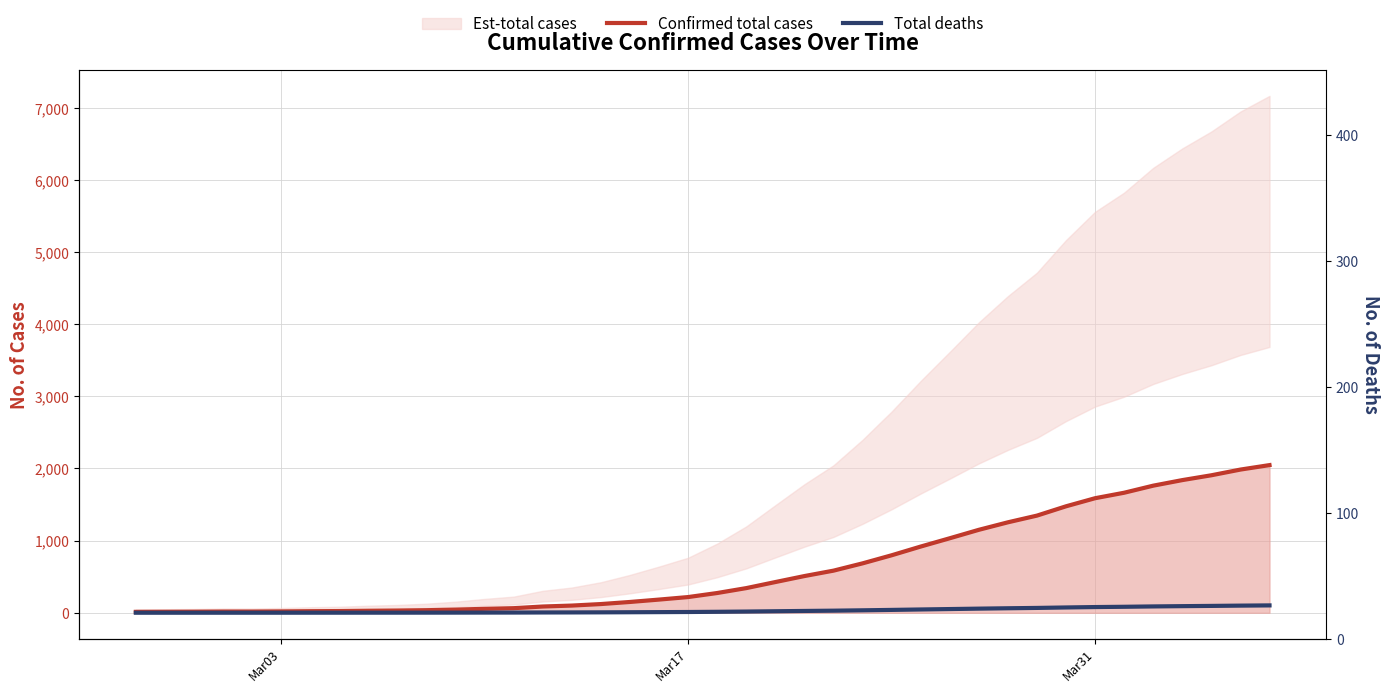

True or false: Total deaths and Confirmed total cases intersect in this chart.

False